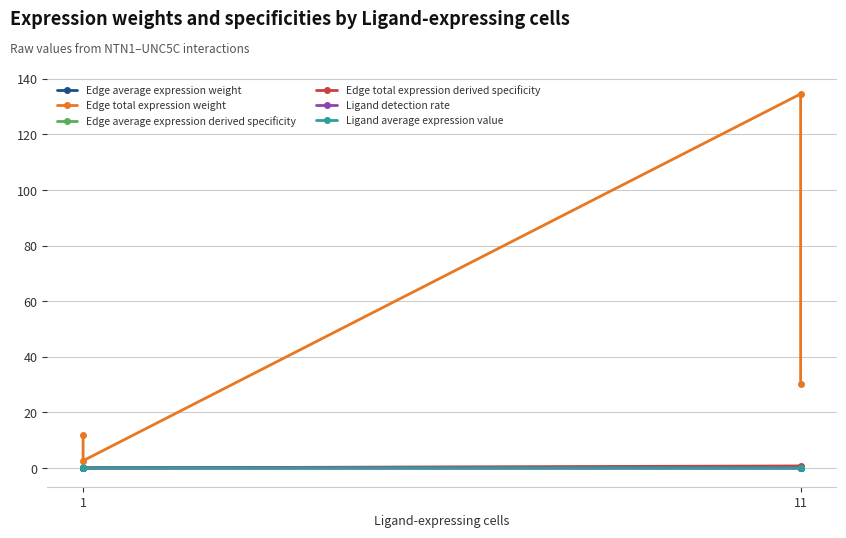

Does the chart display data point markers on the line(s)?

Yes